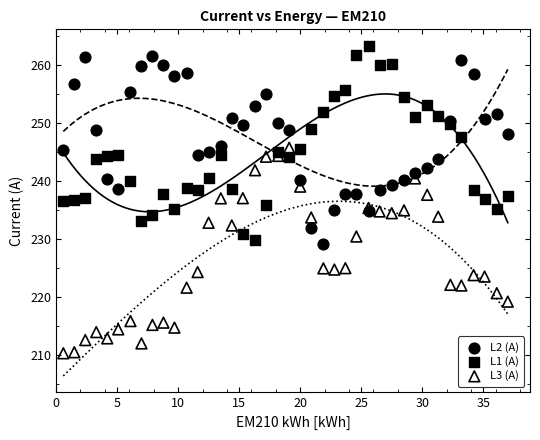

What are all the series names shown in the legend?

L2 (A), L1 (A), L3 (A)